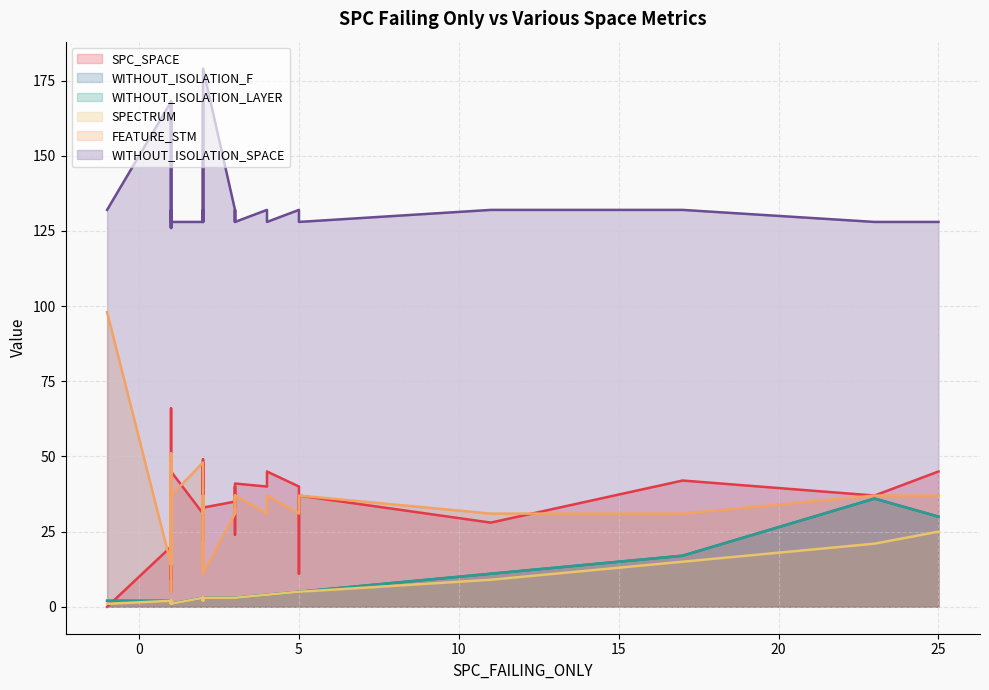

Reading right to left, transcribe all the data shown in this chart.

SPC_SPACE: 39=39	38=48	37=39	36=0	35=43	34=9	33=9	32=37	31=42	30=42	29=40	28=45	27=5	26=24	25=42	24=42	23=35	22=31	21=45	20=40	19=45	18=11	17=28	16=32	15=33	14=49	13=42	12=40	11=45	10=41	9=66	8=36	7=44	6=22	5=37	4=33	3=44	2=20	1=44	0=31
WITHOUT_ISOLATION_F: 39=3	38=2	37=3	36=2	35=1	34=1	33=1	32=5	31=1	30=1	29=5	28=2	27=2	26=3	25=2	24=1	23=3	22=3	21=1	20=4	19=4	18=5	17=11	16=3	15=3	14=3	13=17	12=3	11=30	10=3	9=1	8=3	7=4	6=3	5=36	4=3	3=4	2=2	1=3	0=3
WITHOUT_ISOLATION_LAYER: 39=3	38=2	37=3	36=2	35=1	34=1	33=1	32=5	31=1	30=1	29=5	28=2	27=2	26=3	25=2	24=1	23=3	22=3	21=1	20=4	19=4	18=5	17=11	16=3	15=3	14=3	13=17	12=3	11=30	10=3	9=1	8=3	7=4	6=3	5=36	4=3	3=4	2=2	1=3	0=3
SPECTRUM: 39=3	38=2	37=3	36=1	35=1	34=1	33=1	32=5	31=1	30=1	29=5	28=2	27=2	26=3	25=2	24=1	23=3	22=3	21=1	20=4	19=4	18=5	17=9	16=3	15=3	14=2	13=15	12=3	11=25	10=3	9=1	8=3	7=4	6=3	5=21	4=3	3=4	2=2	1=2	0=3
FEATURE_STM: 39=37	38=37	37=37	36=98	35=37	34=5	33=51	32=37	31=31	30=31	29=31	28=31	27=51	26=31	25=31	24=48	23=31	22=48	21=37	20=31	19=37	18=31	17=31	16=31	15=31	14=37	13=31	12=37	11=37	10=37	9=14	8=37	7=37	6=14	5=37	4=11	3=37	2=14	1=37	0=31
WITHOUT_ISOLATION_SPACE: 39=128	38=128	37=128	36=132	35=128	34=132	33=126	32=128	31=132	30=132	29=132	28=132	27=126	26=132	25=132	24=128	23=132	22=128	21=128	20=132	19=128	18=132	17=132	16=132	15=132	14=128	13=132	12=128	11=128	10=128	9=168	8=128	7=128	6=168	5=128	4=179	3=128	2=168	1=128	0=132